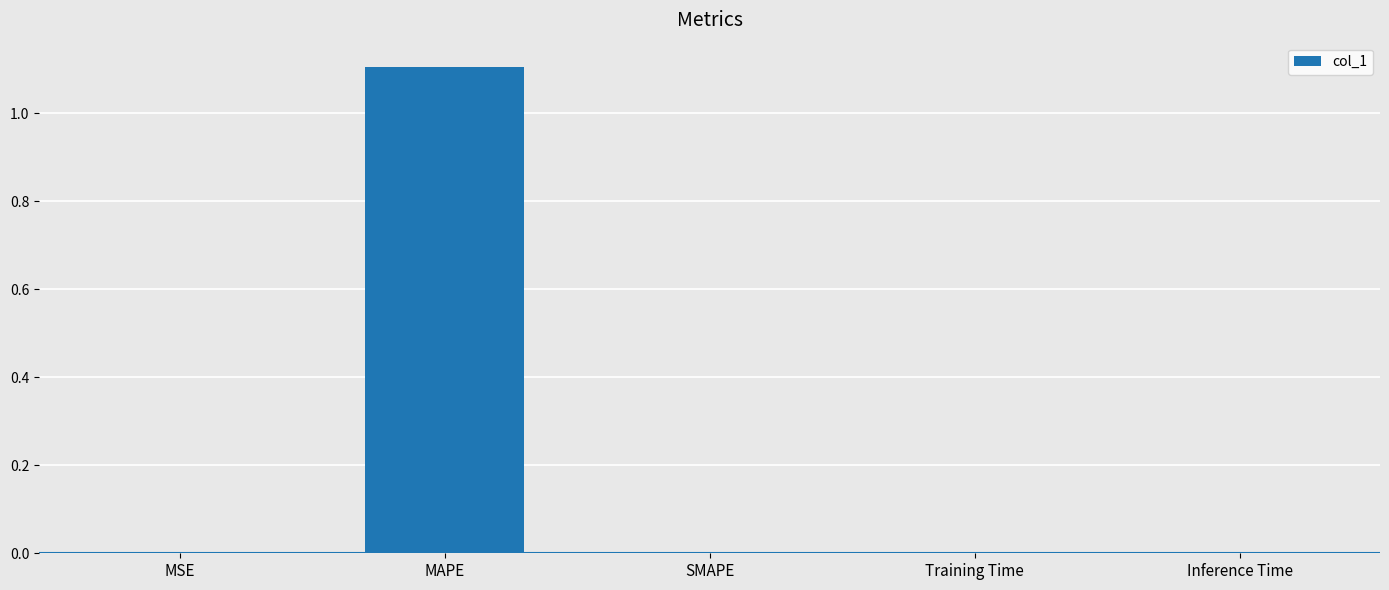

The value at MAPE is 1.7. True or false?

False